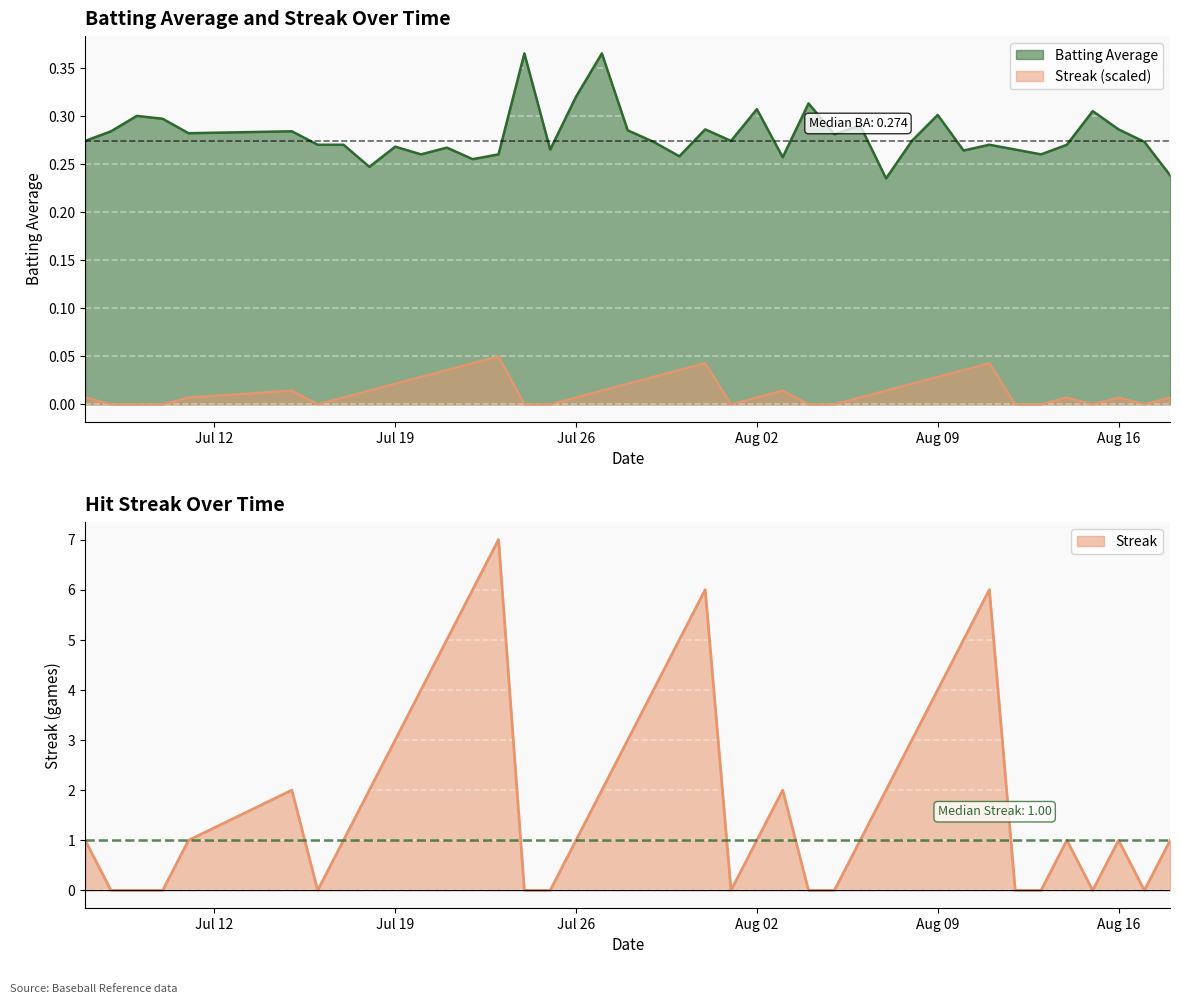

What is the label of the 21st point from the left?

2010-07-30